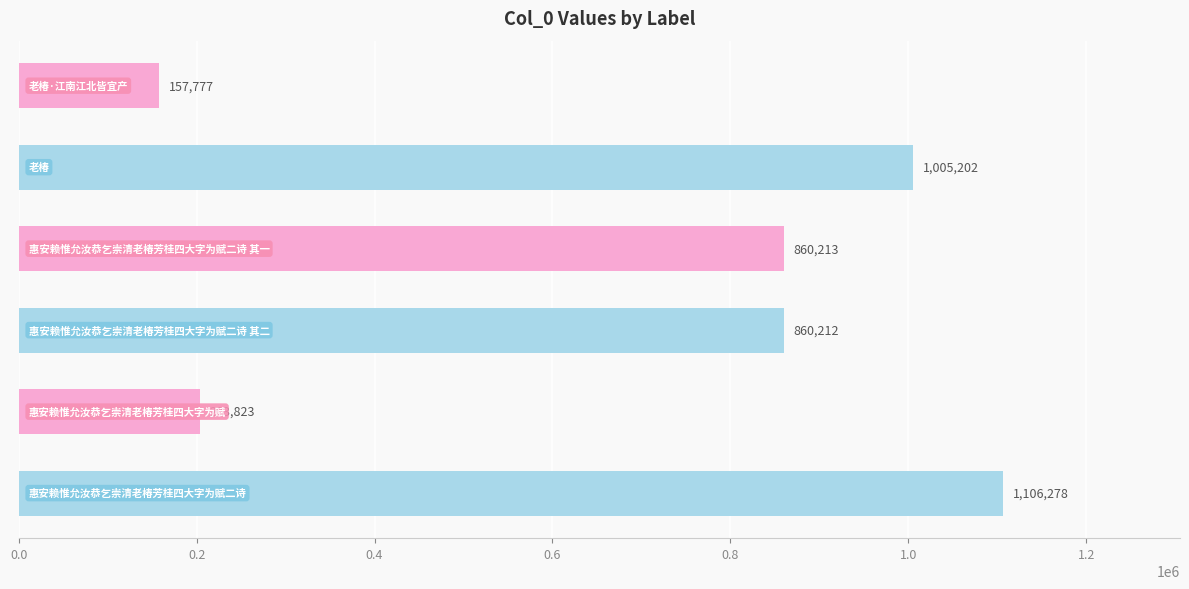

What is the average value?

698918